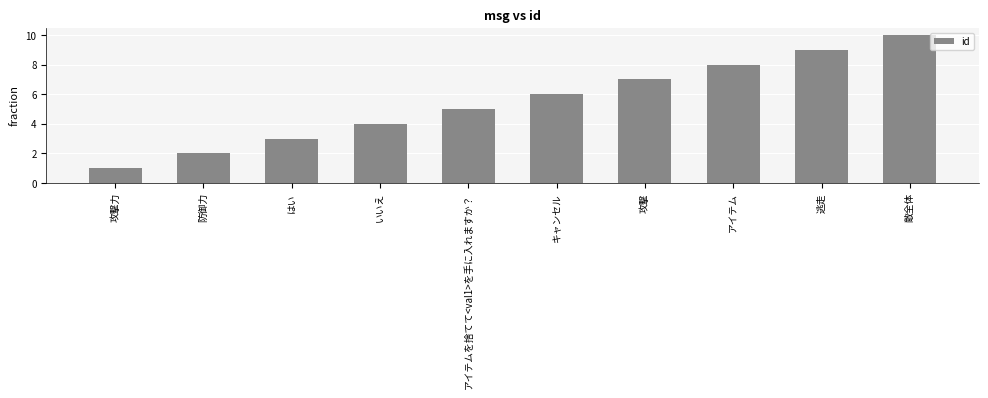

At which category does the chart reach its minimum across all series?

攻撃力